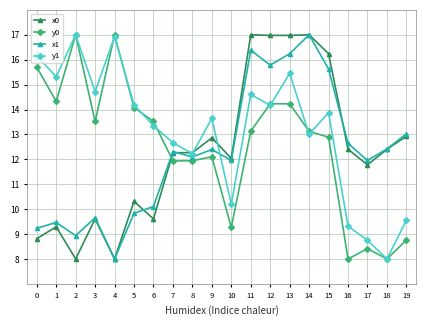

What are all the series names shown in the legend?

x0, y0, x1, y1